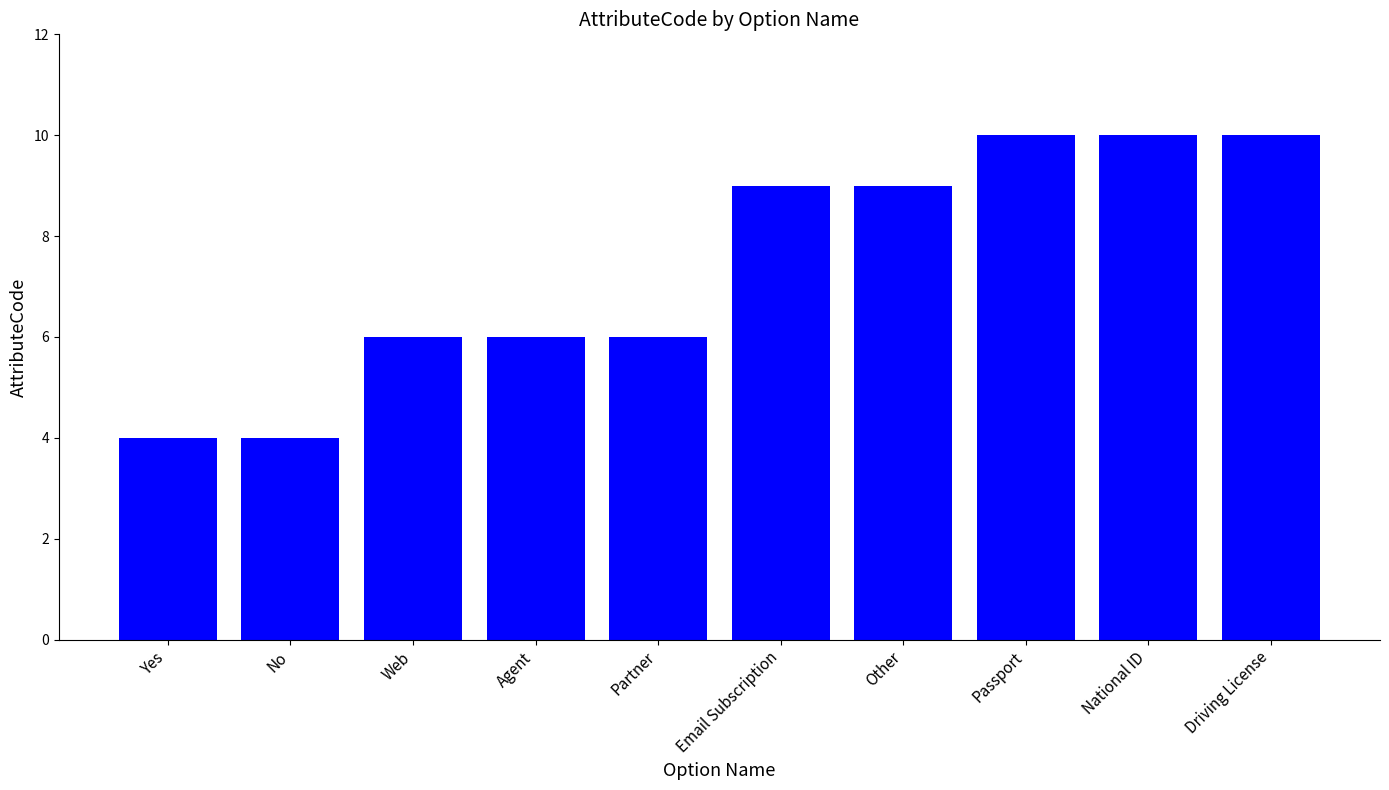

What is the smallest value displayed?

4